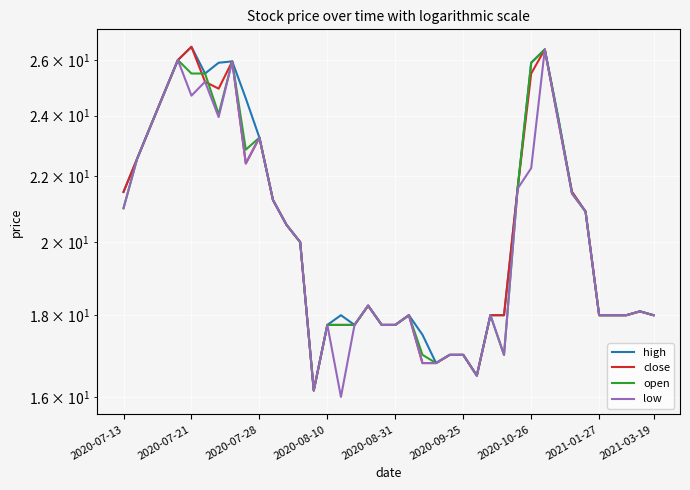

What is the smallest value displayed?

16.0